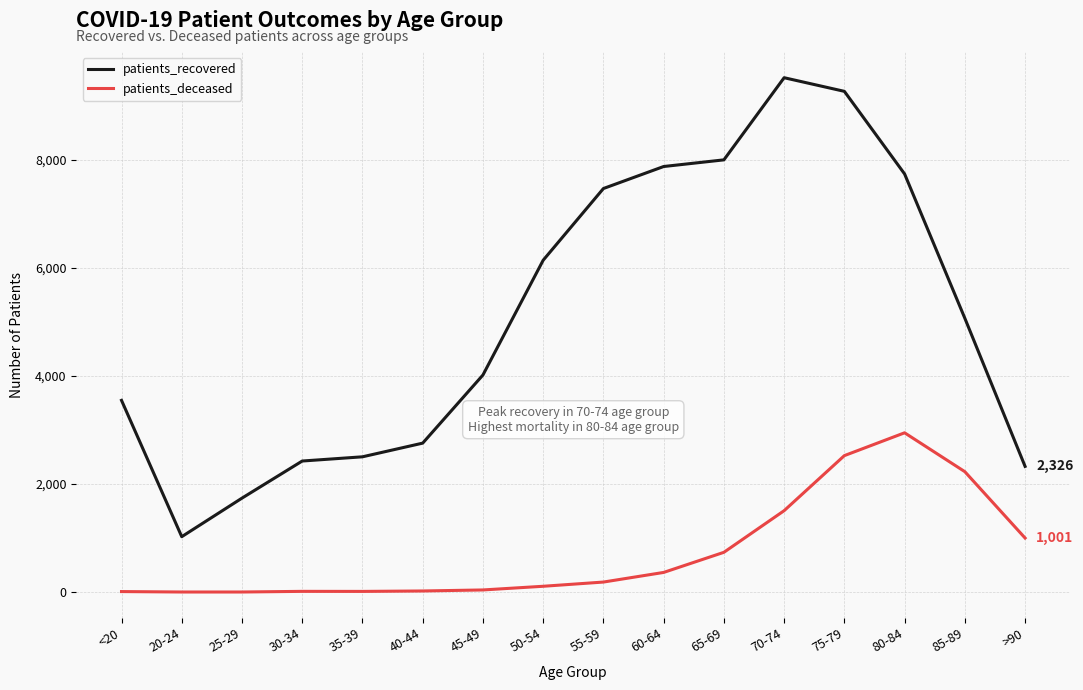

How many values in the patients_deceased series are below 187?

8